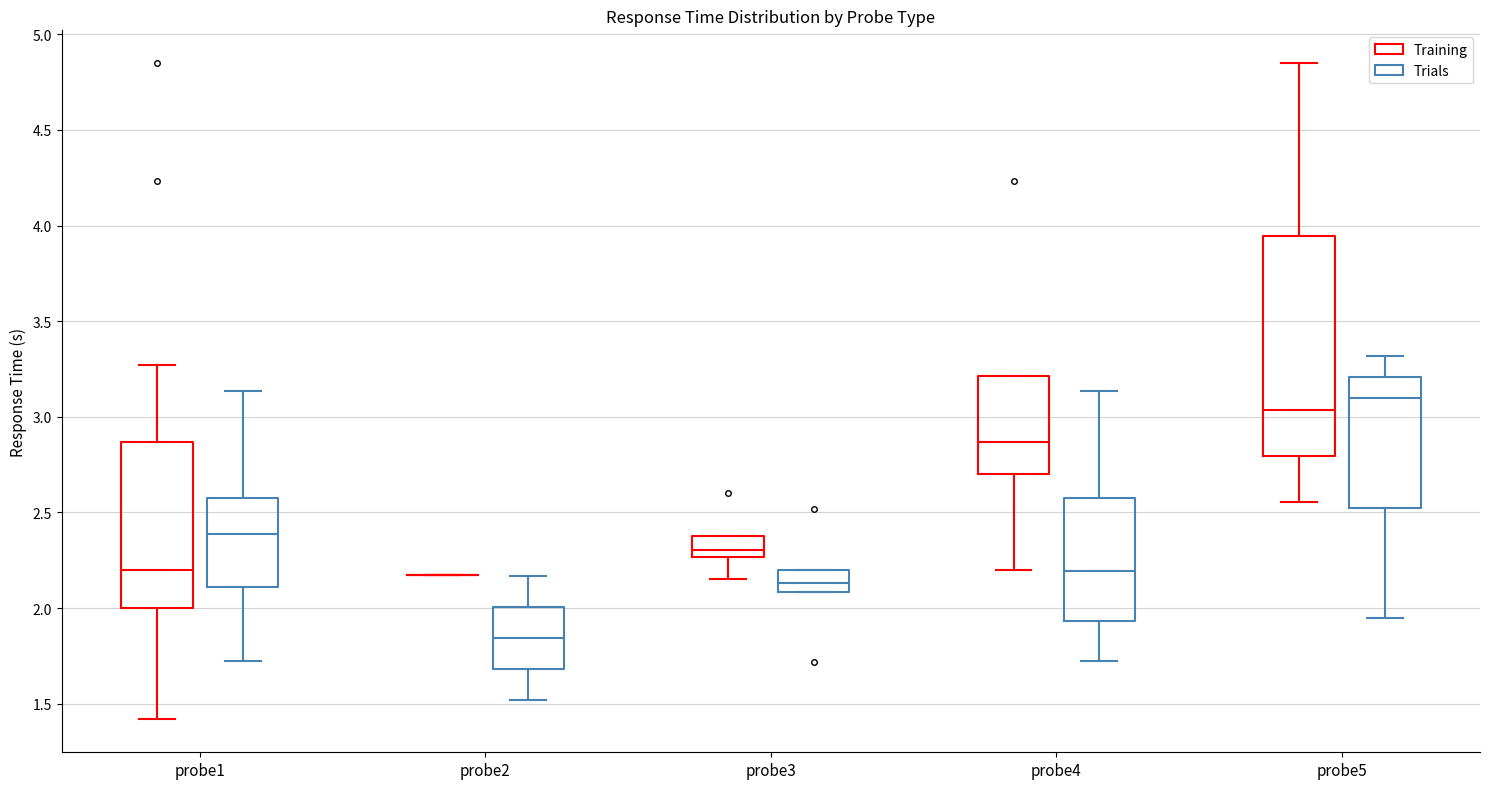

Reading left to right, transcribe this box plot: for each box, give where its median line is, the range the box spans, and where its two whiskers end, as read against the y-axis. The values are not printed on the chart, so give them approximately, as read against the axis.

probe1 (Training): median 2.20, box 2.00 to 2.85, whiskers 1.40 to 3.25
probe1 (Trials): median 2.40, box 2.10 to 2.60, whiskers 1.70 to 3.15
probe2 (Training): box collapsed to a line at 2.15, whiskers 2.15 to 2.15
probe2 (Trials): median 1.85, box 1.70 to 2.00, whiskers 1.50 to 2.15
probe3 (Training): median 2.30, box 2.25 to 2.40, whiskers 2.15 to 2.40
probe3 (Trials): median 2.15, box 2.10 to 2.20, whiskers 2.10 to 2.20
probe4 (Training): median 2.85, box 2.70 to 3.20, whiskers 2.20 to 3.20
probe4 (Trials): median 2.20, box 1.95 to 2.55, whiskers 1.70 to 3.15
probe5 (Training): median 3.05, box 2.80 to 3.95, whiskers 2.55 to 4.85
probe5 (Trials): median 3.10, box 2.55 to 3.20, whiskers 1.95 to 3.30